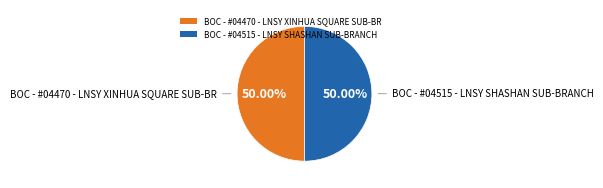

Count the number of slices in the pie.

2